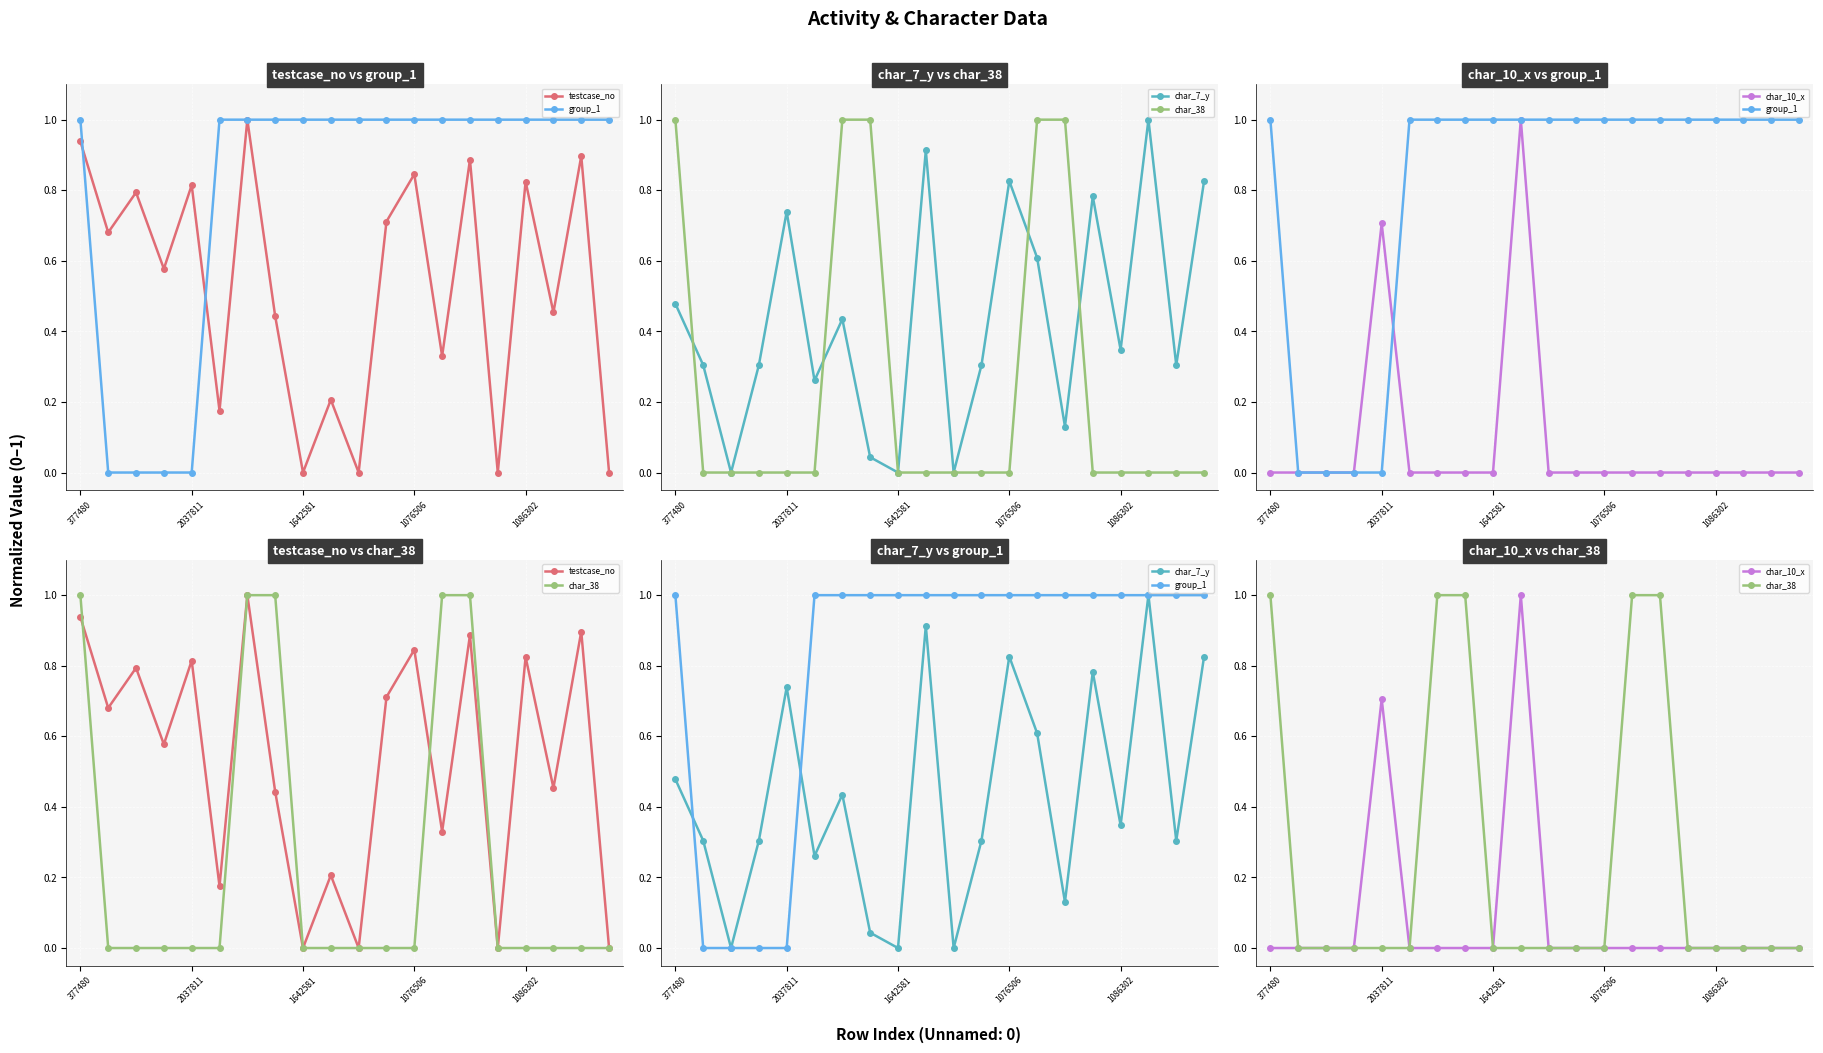

True or false: char_38 and char_10_x cross at least once.

False